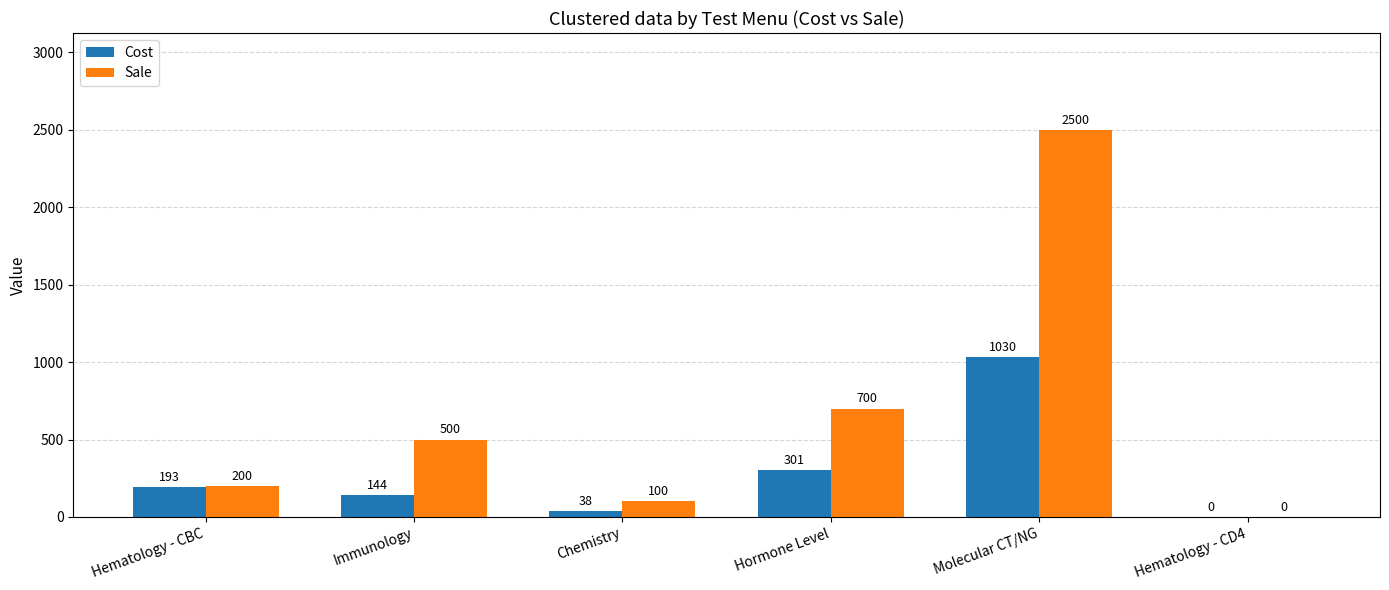

What is the sum of the Cost values at Molecular CT/NG and Immunology?

1174